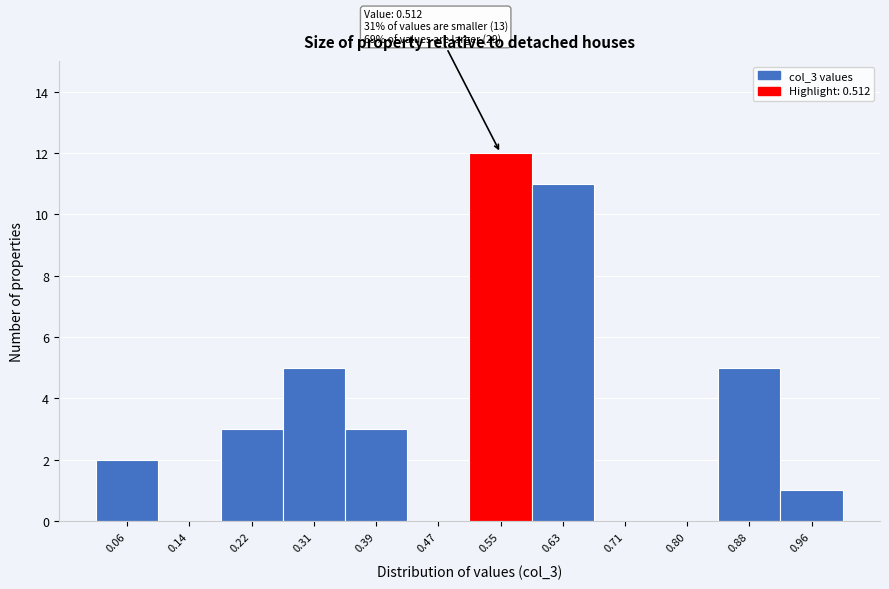

Over which range of the x-axis is the bar tallest?

0.51 to 0.59